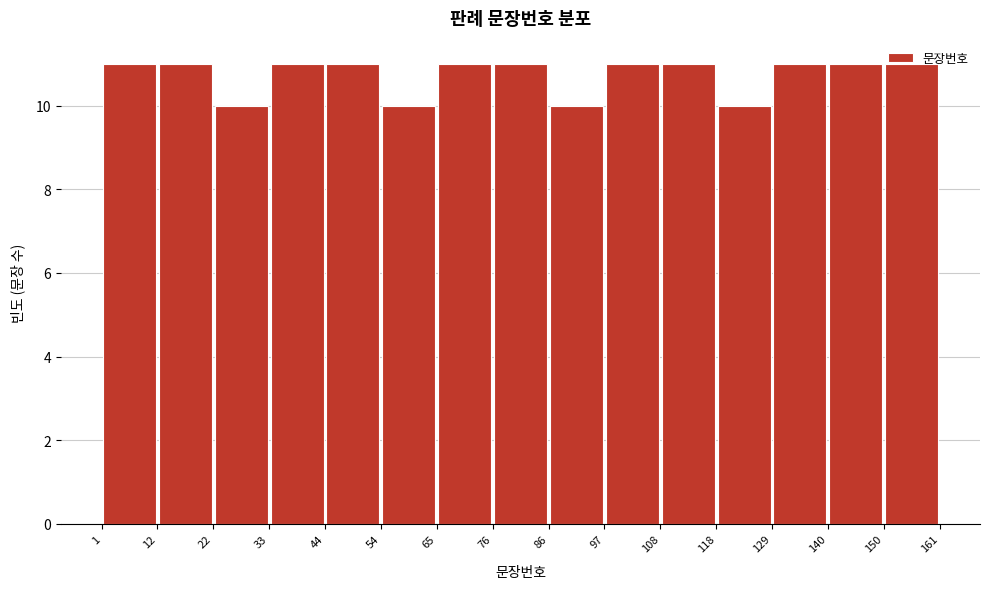

Reading left to right, list every bar in this chart as the range it spans on the x-axis followed by its height. The values are not printed on the chart, so give them approximately, as read against the axis.

1 to 12: 11
12 to 22: 11
22 to 33: 10
33 to 44: 11
44 to 54: 11
54 to 65: 10
65 to 76: 11
76 to 86: 11
86 to 97: 10
97 to 108: 11
108 to 118: 11
118 to 129: 10
129 to 140: 11
140 to 150: 11
150 to 161: 11